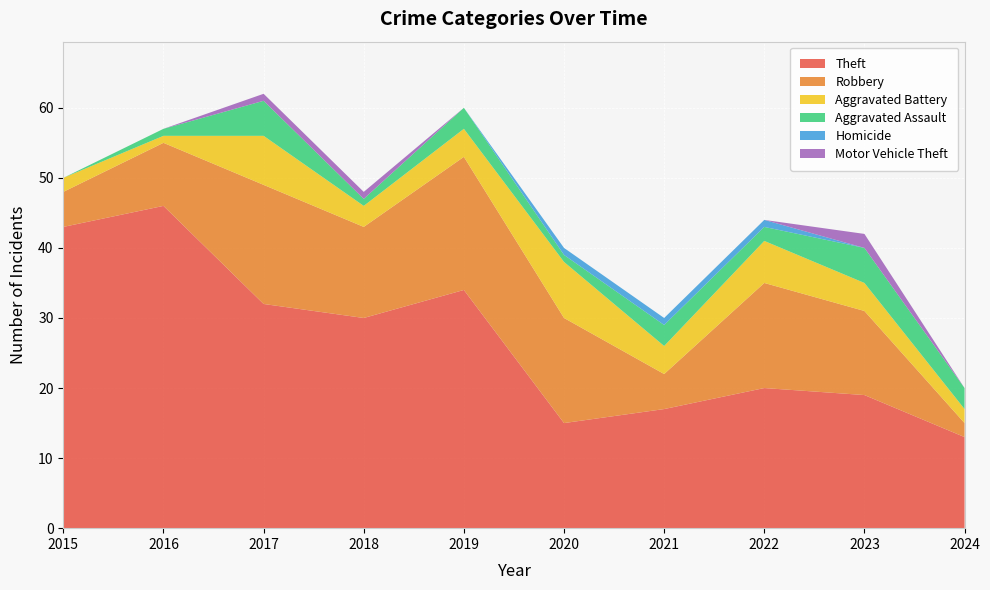

Which series has the largest total across all categories?

Theft